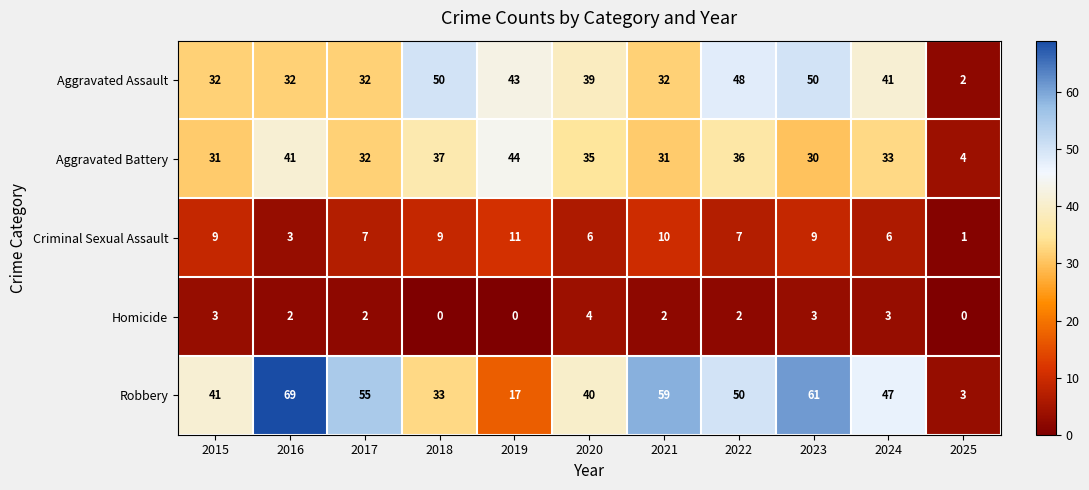

At which label does Homicide reach its peak?

2020